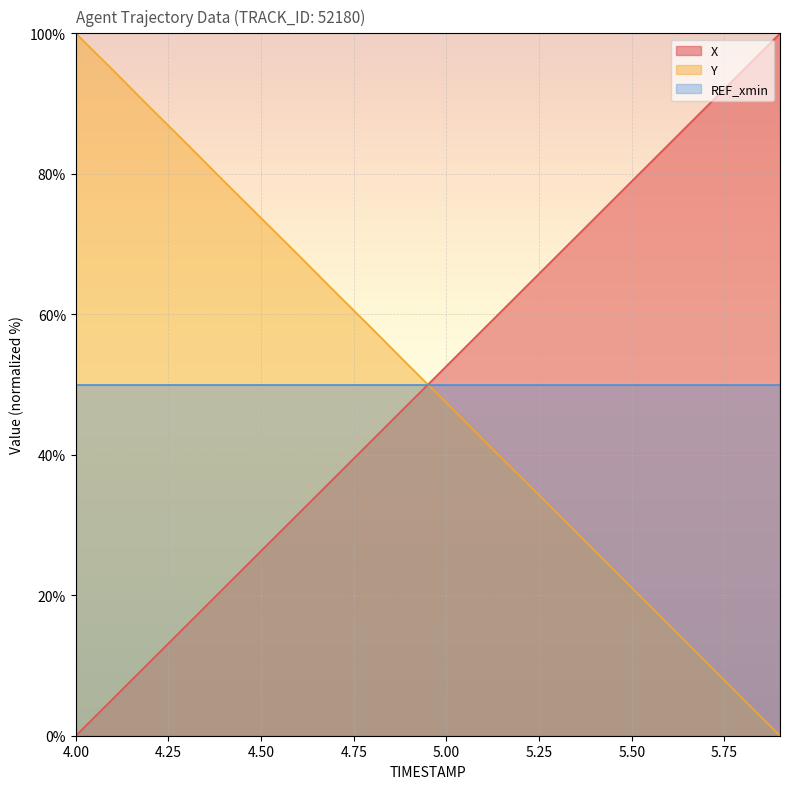

At which category is the sum across all series the highest?

4.6